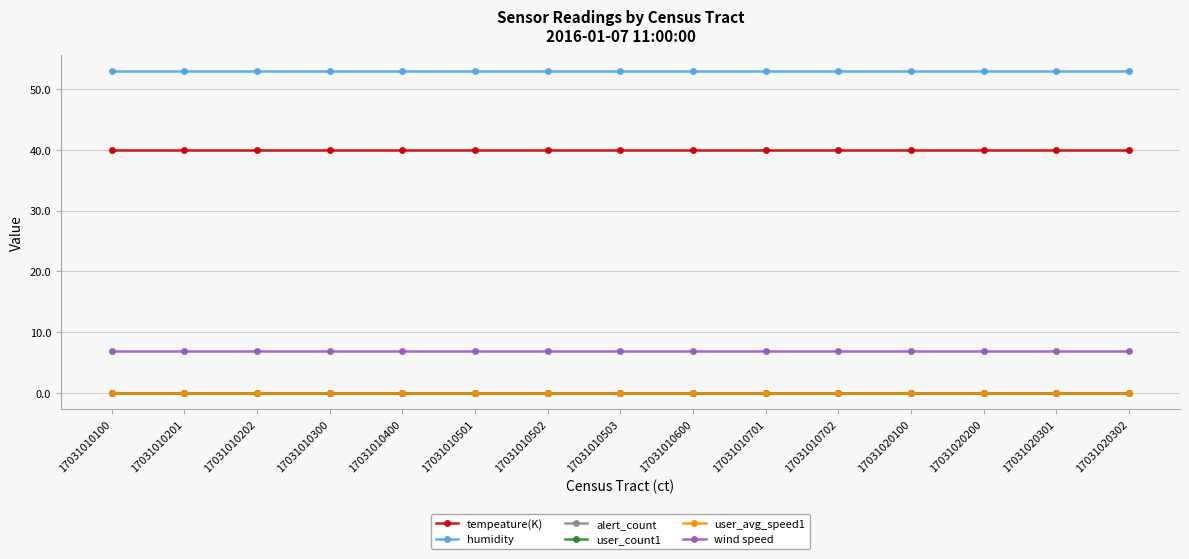

Rank the categories by user_count1 value from lowest to highest.

17031010100, 17031010201, 17031010202, 17031010300, 17031010400, 17031010501, 17031010502, 17031010503, 17031010600, 17031010701, 17031010702, 17031020100, 17031020200, 17031020301, 17031020302